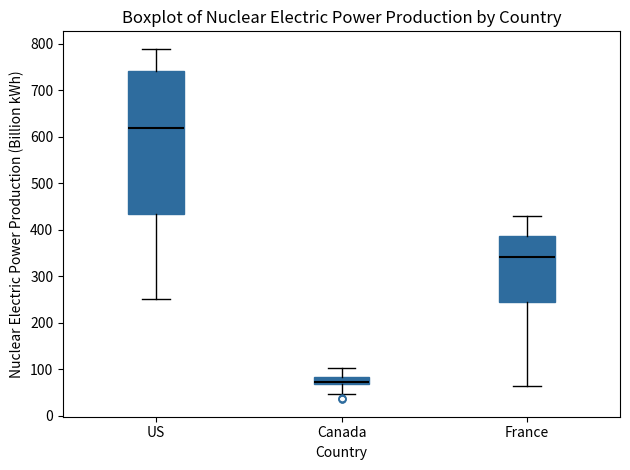

Reading left to right, transcribe this box plot: for each box, give where its median line is, the range the box spans, and where its two whiskers end, as read against the y-axis. The values are not printed on the chart, so give them approximately, as read against the axis.

US: median 620, box 430 to 740, whiskers 250 to 790
Canada: median 70 (just above the box's lower edge), box 70 to 80, whiskers 50 to 100
France: median 340, box 240 to 390, whiskers 60 to 430